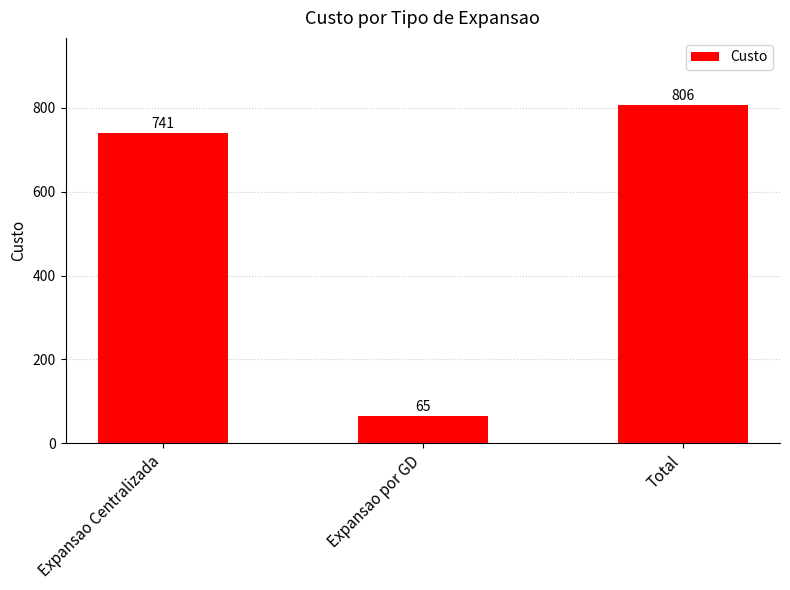

How many bars are there in total?

3